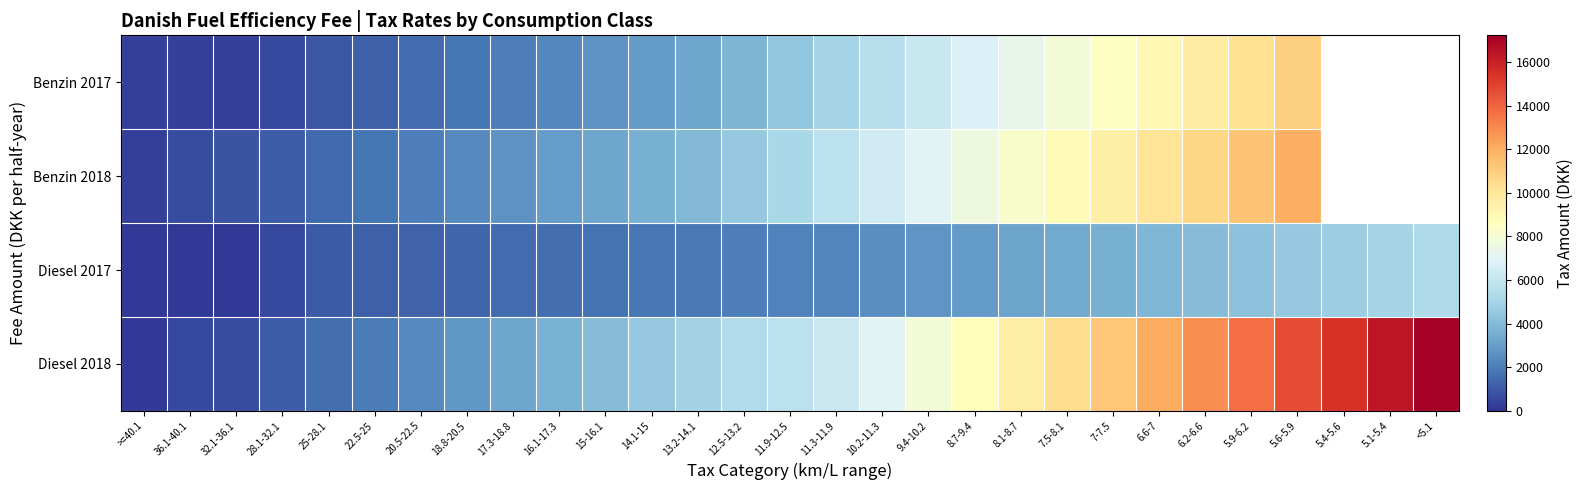

How many values in the Benzin 2018 series exceed 5150?

11